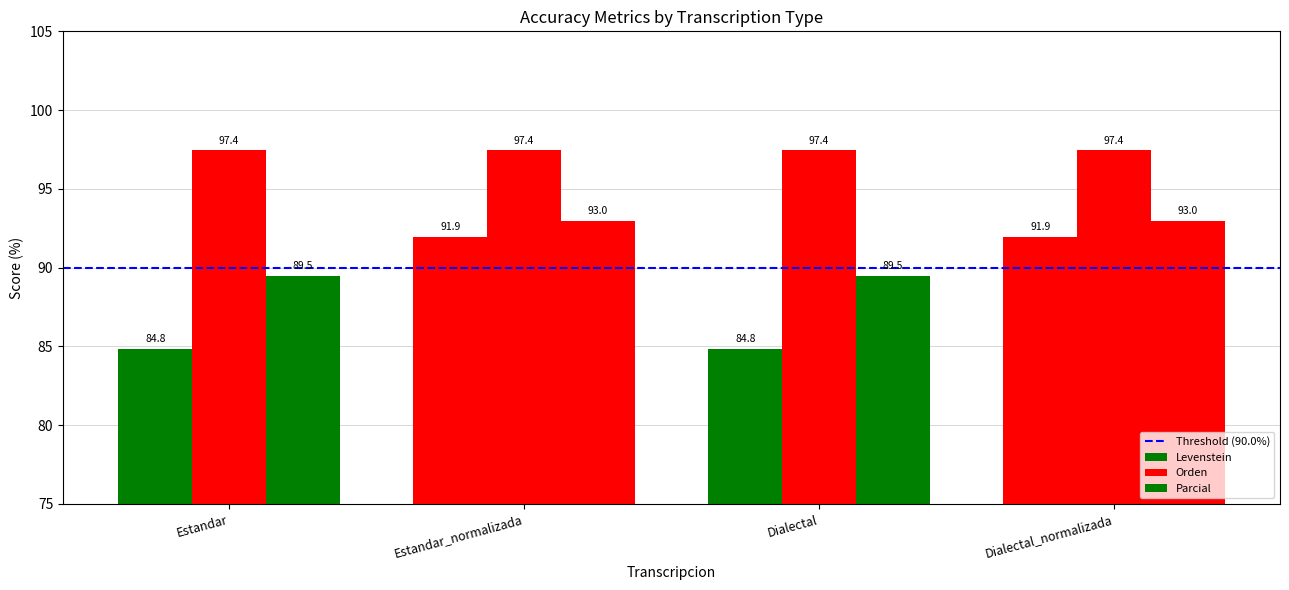

The Orden series shows 25.2 at Estandar_normalizada. True or false?

False